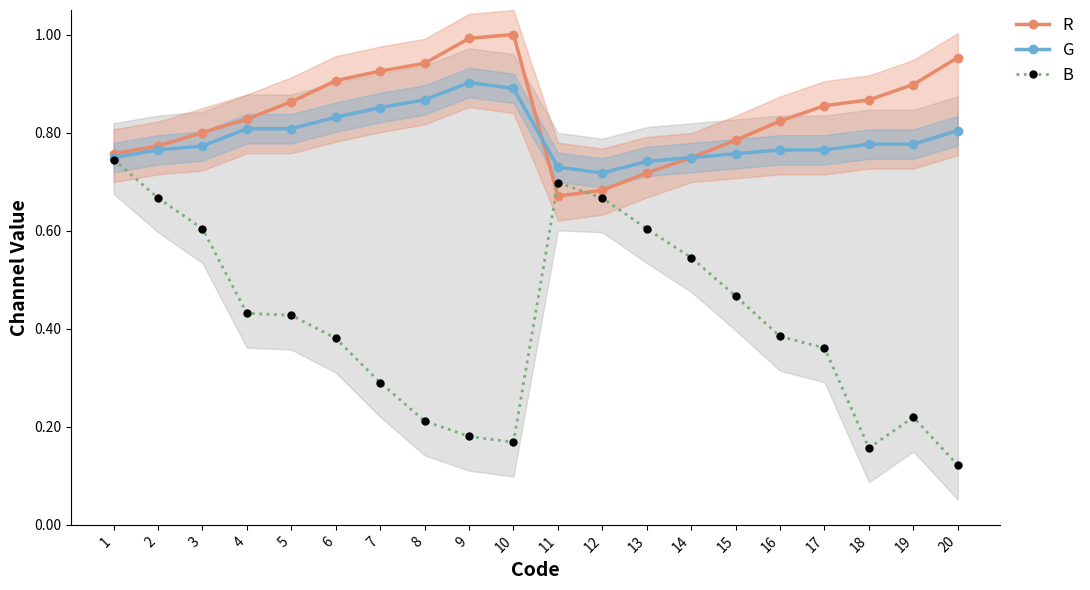

True or false: G and B cross at least once.

False